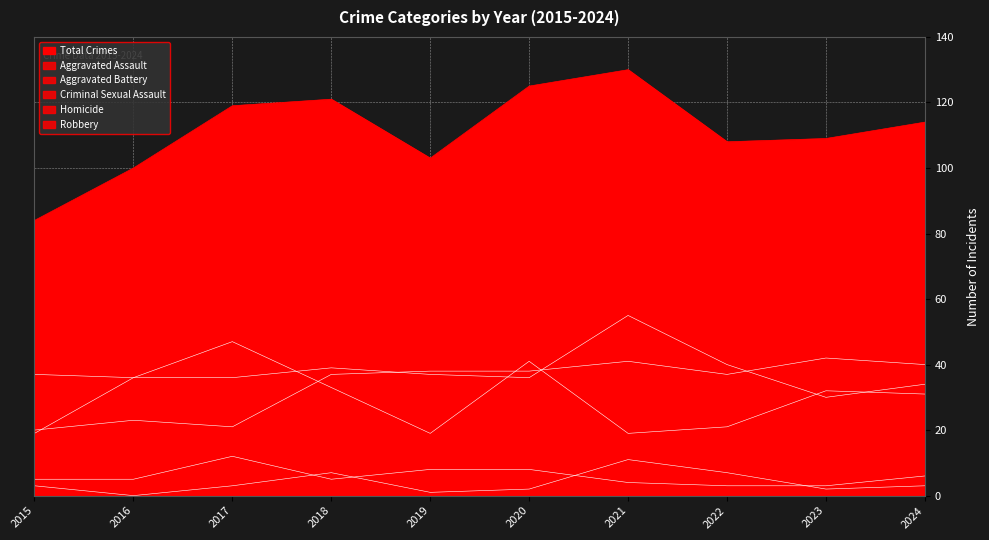

How many interior local valleys does the Homicide series have?

3